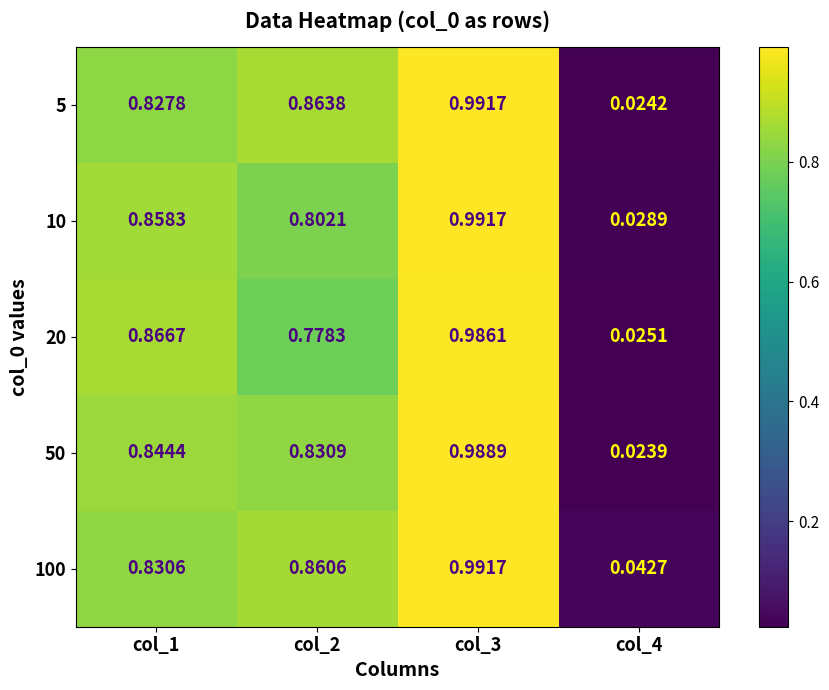

Which series has the largest total across all categories?

100